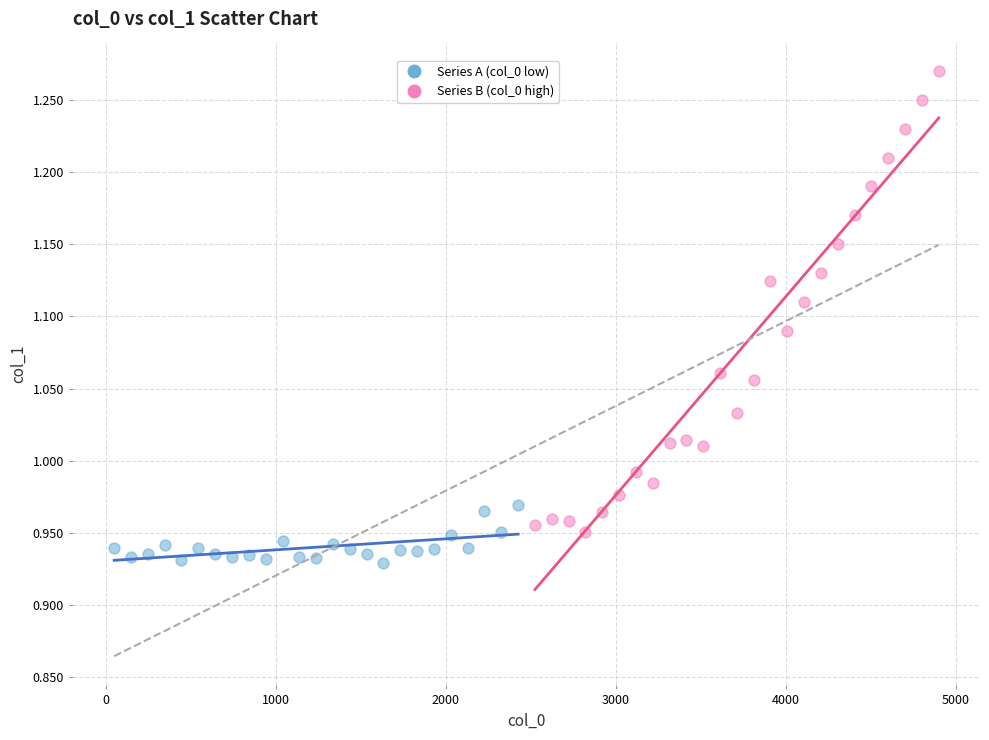

Which series has the widest spread of Y values?

Series B (col_0 high)